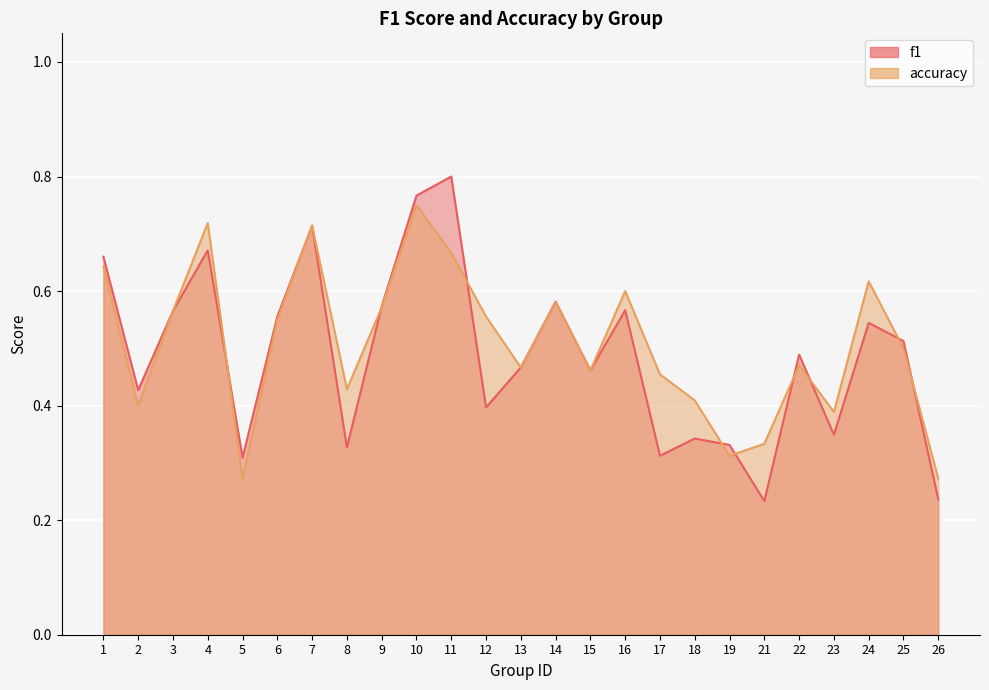

Is it true that accuracy equals 0.6 at 24?

True